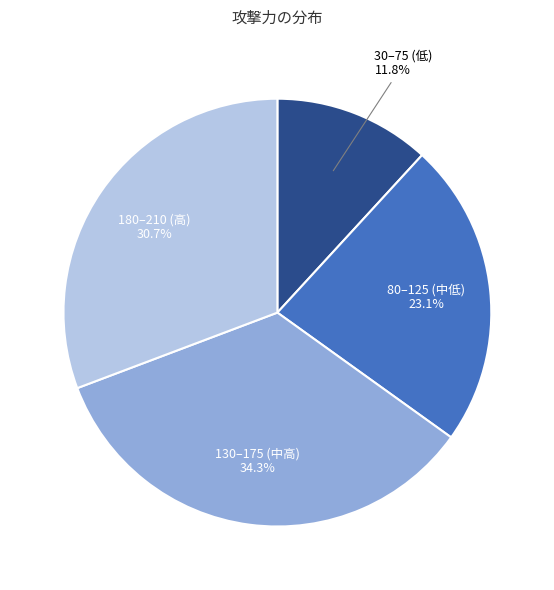

Is there a majority slice in this chart?

No